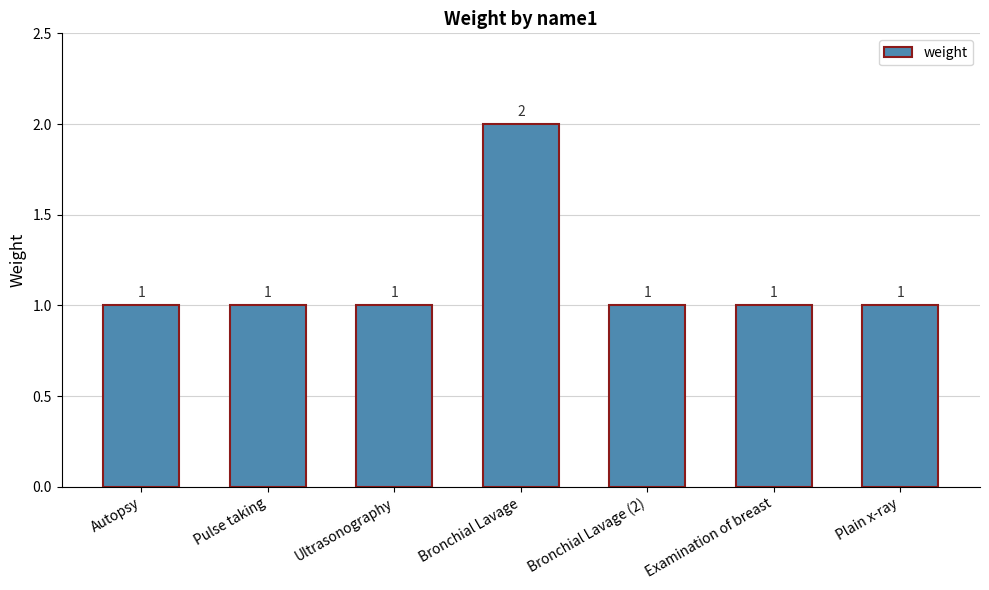

Reading right to left, transcribe all the data shown in this chart.

Plain x-ray=1	Examination of breast=1	Bronchial Lavage (2)=1	Bronchial Lavage=2	Ultrasonography=1	Pulse taking=1	Autopsy=1